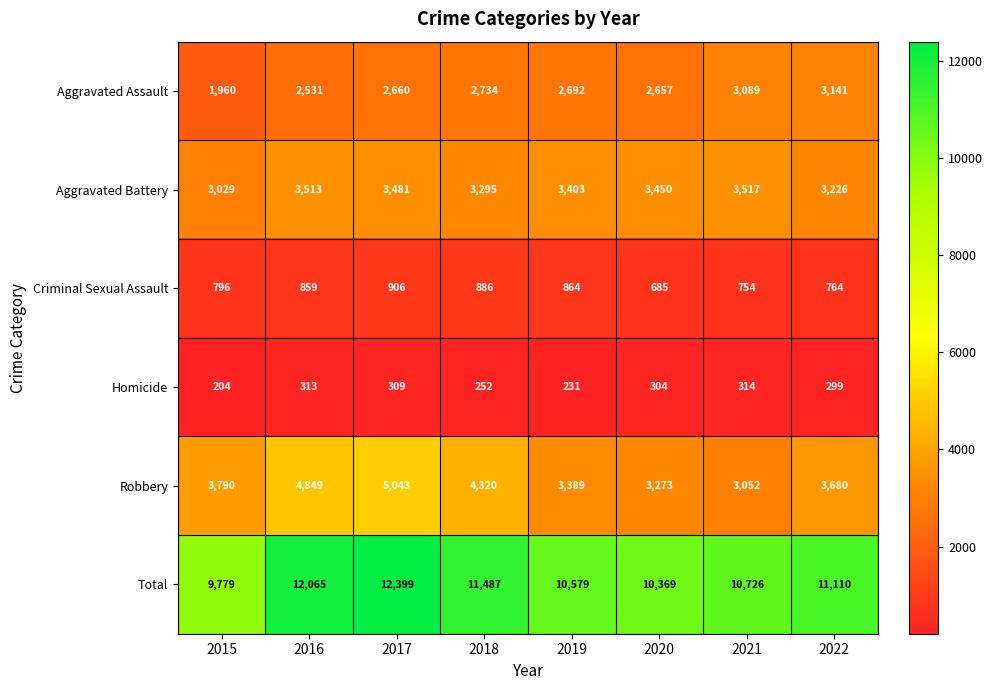

Count the number of categories in the chart.

8